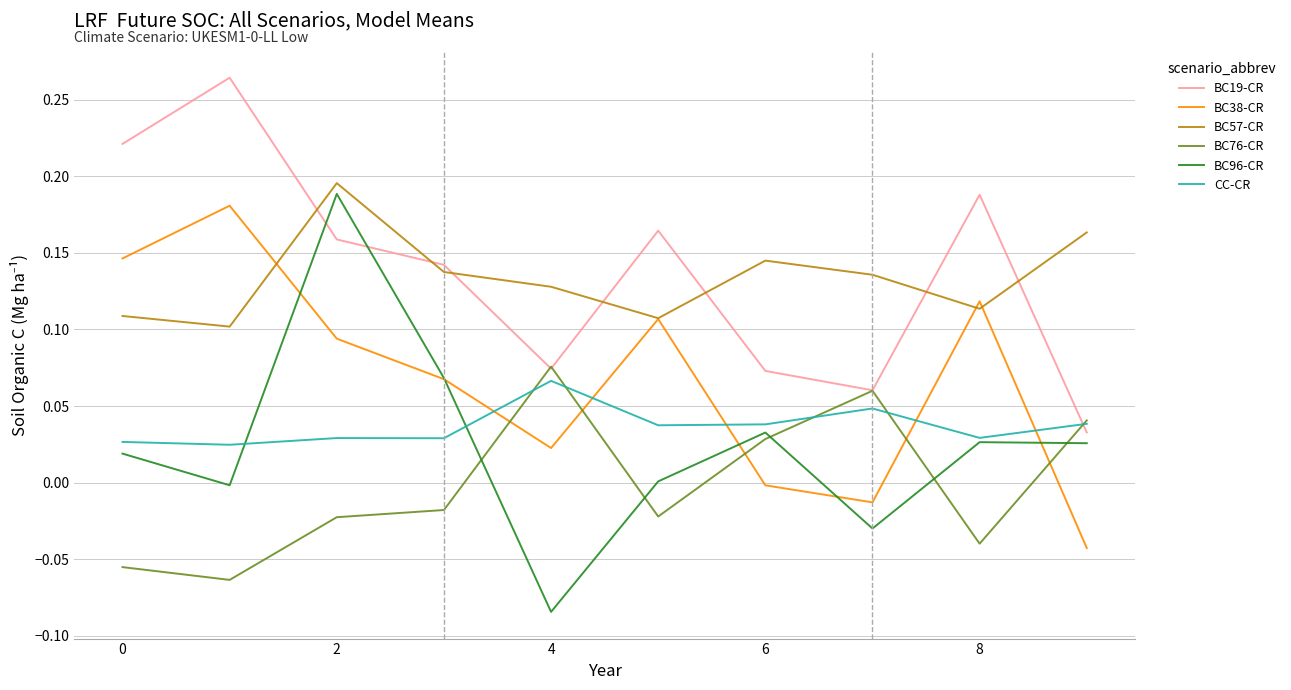

Which series has the widest spread of values?

BC96-CR